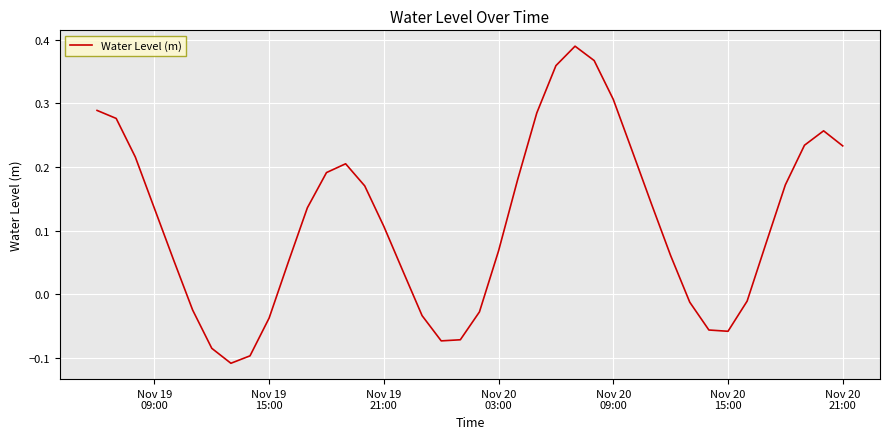

What is the difference between the maximum and minimum values?

0.5